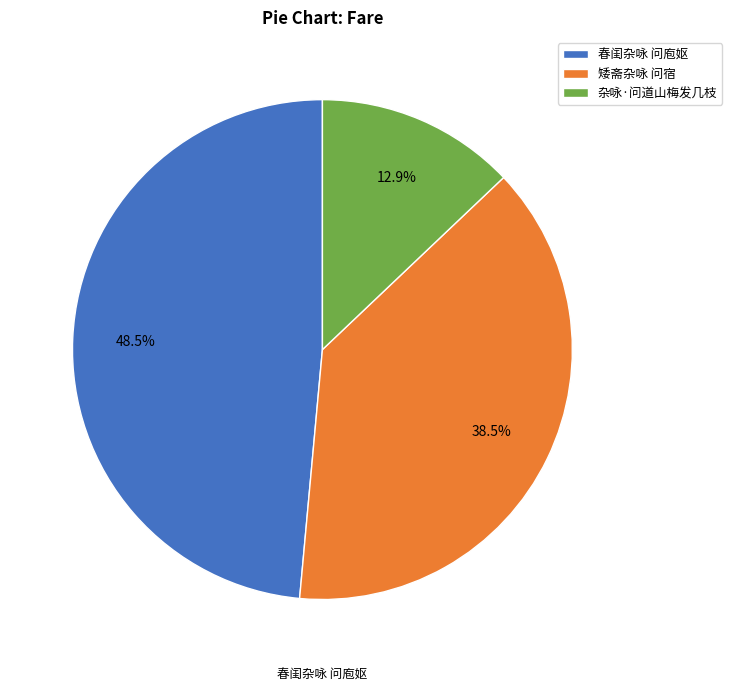

How many slices are in this pie chart?

3